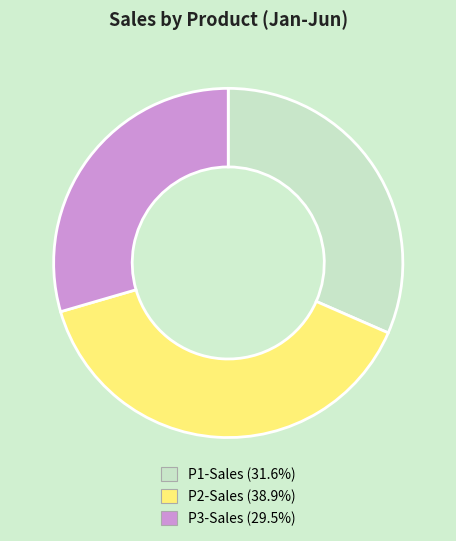

Does any single category account for the majority?

No